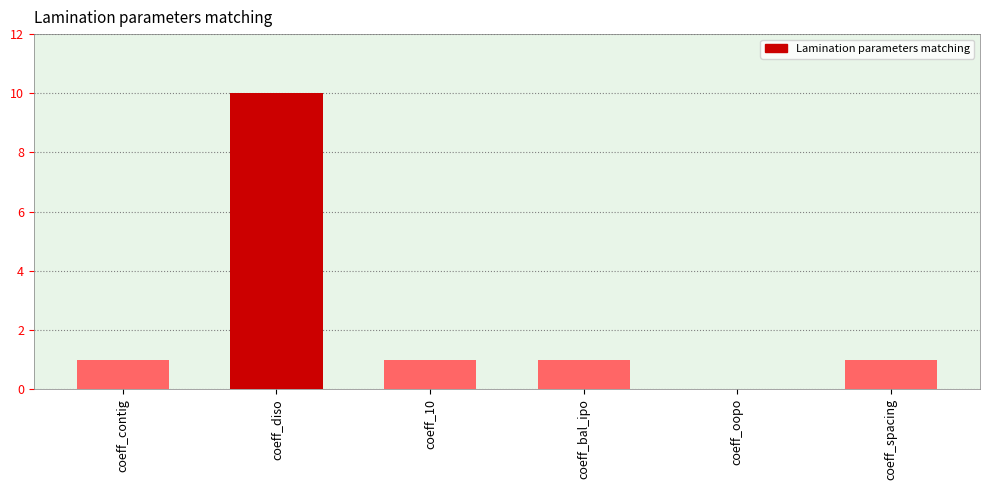

What is the change in value from coeff_diso to coeff_bal_ipo?

-9